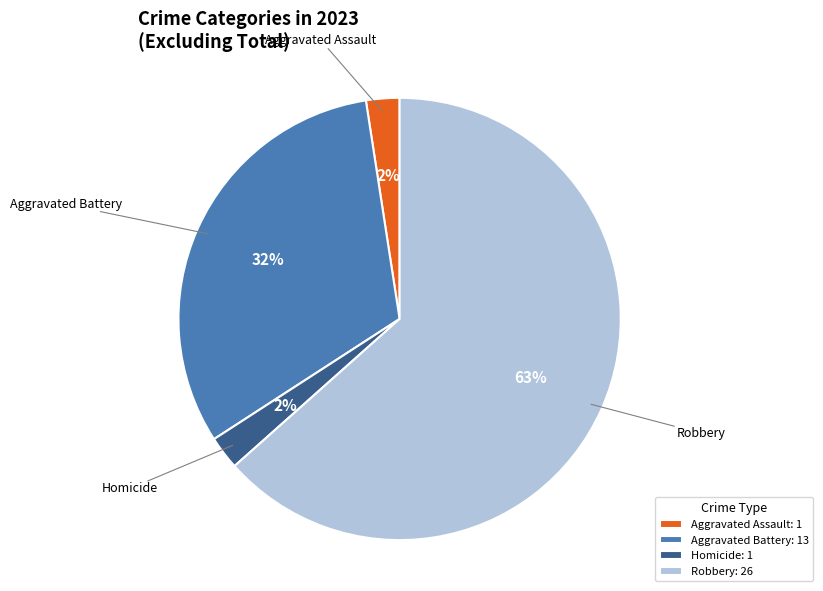

True or false: Aggravated Battery: 13 accounts for 41% of the total.

False